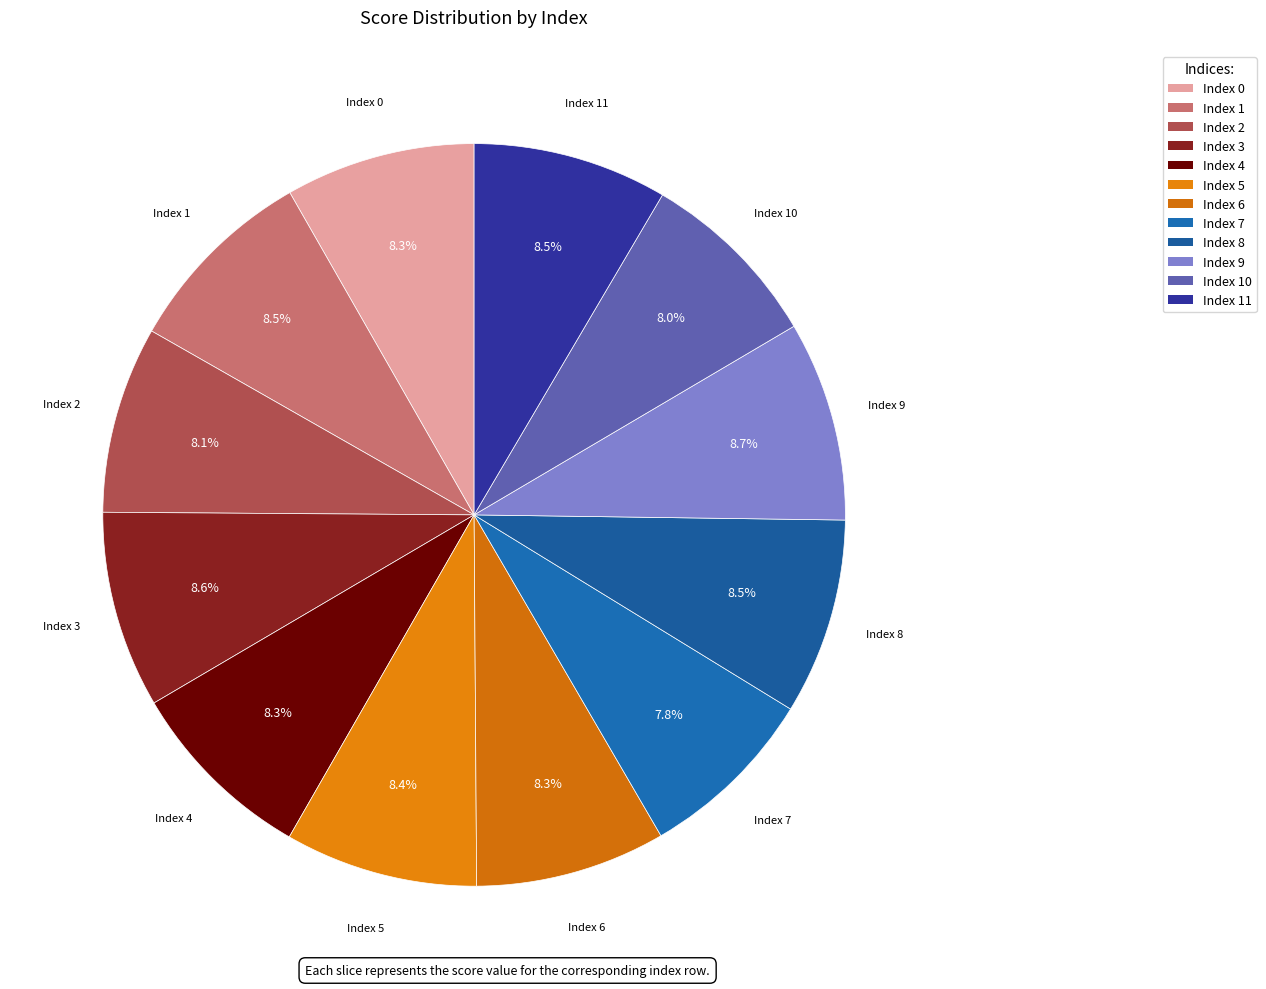

What percentage is NOT represented by Index 2?

91.9%